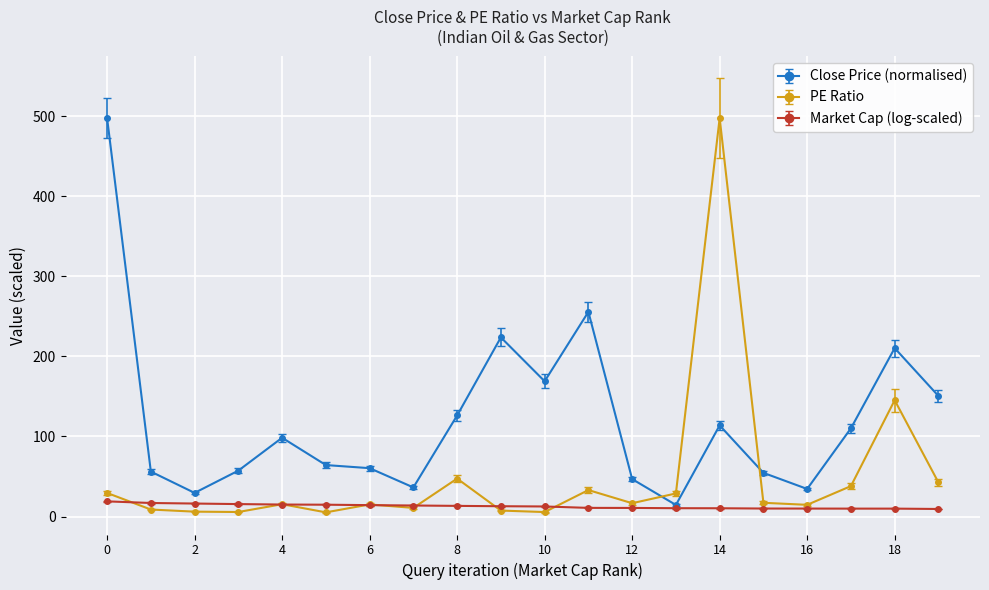

What is the highest value of the Market Cap (log-scaled) series?

18.9